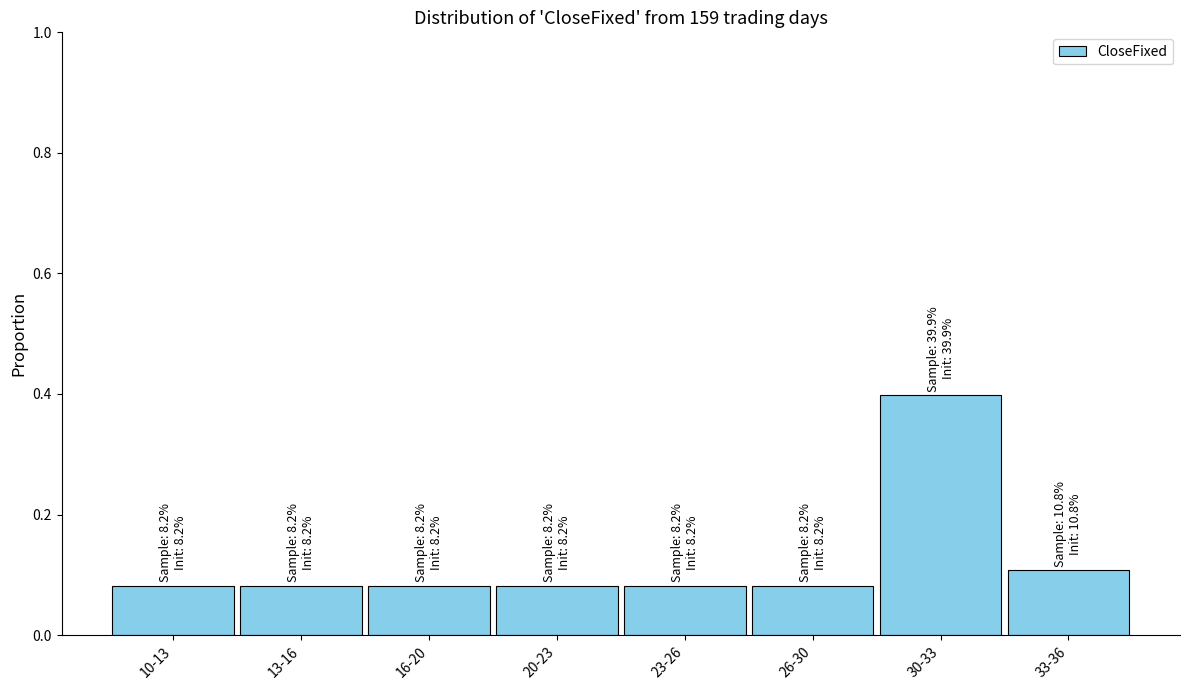

What is the sum of the values at 30-33 and 26-30?

0.5